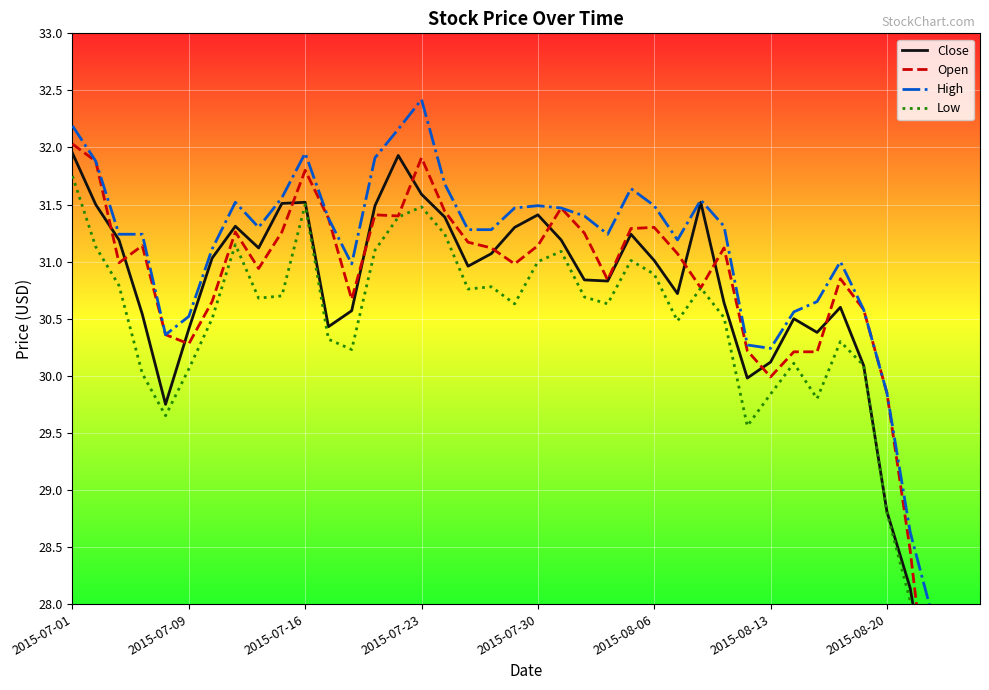

The High series shows 42.4 at 12. True or false?

False